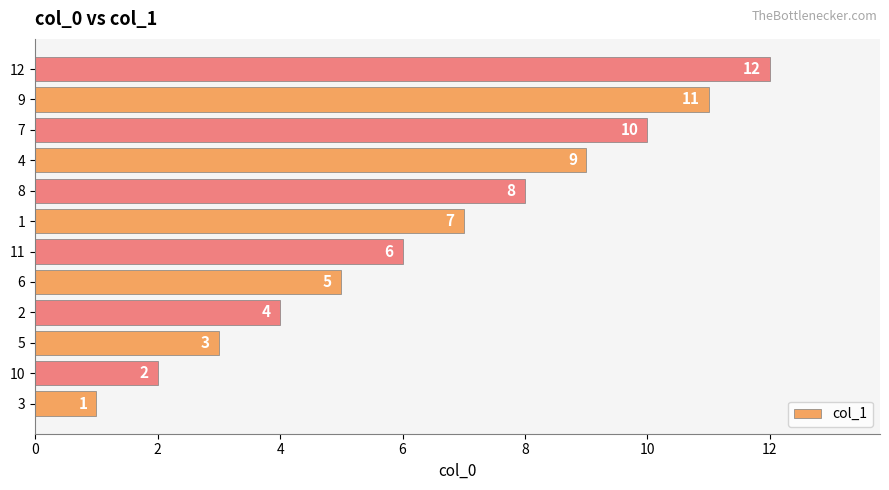

What is the difference between the second highest and minimum values?

10